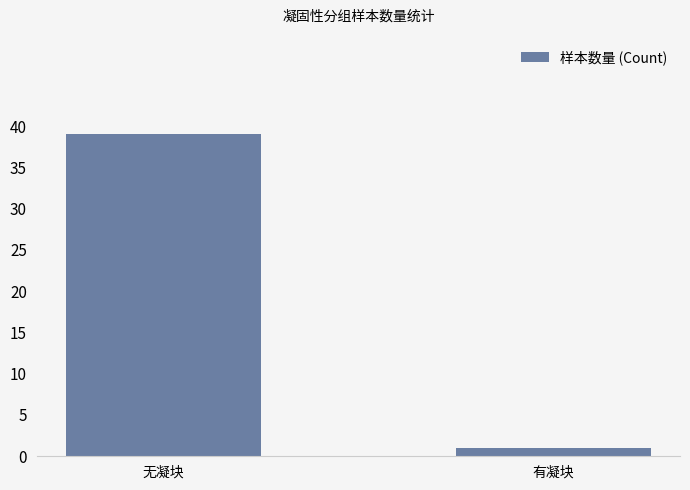

How many values are between 1 and 39?

2